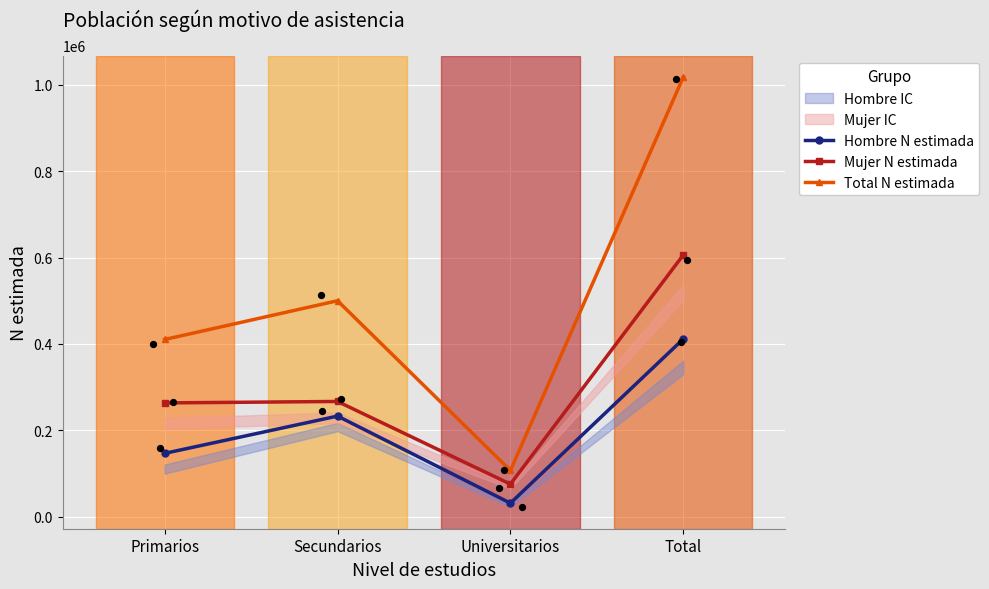

Is the value of Hombre N estimada at Universitarios greater than the value of Mujer N estimada at Universitarios?

No